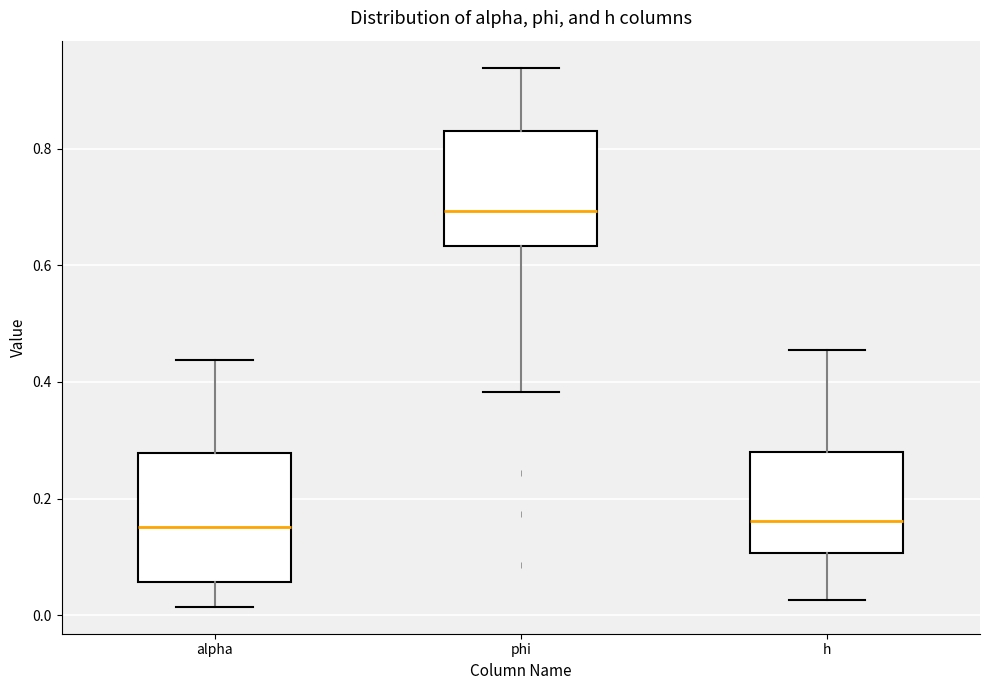

Reading left to right, read every box against the y-axis: the position of its median line, the range the box covers, and the ends of its whiskers. The values are not printed on the chart, so give them approximately, as read against the axis.

alpha: median 0.16, box 0.06 to 0.28, whiskers 0.02 to 0.44
phi: median 0.70, box 0.64 to 0.84, whiskers 0.38 to 0.94
h: median 0.16, box 0.10 to 0.28, whiskers 0.02 to 0.46